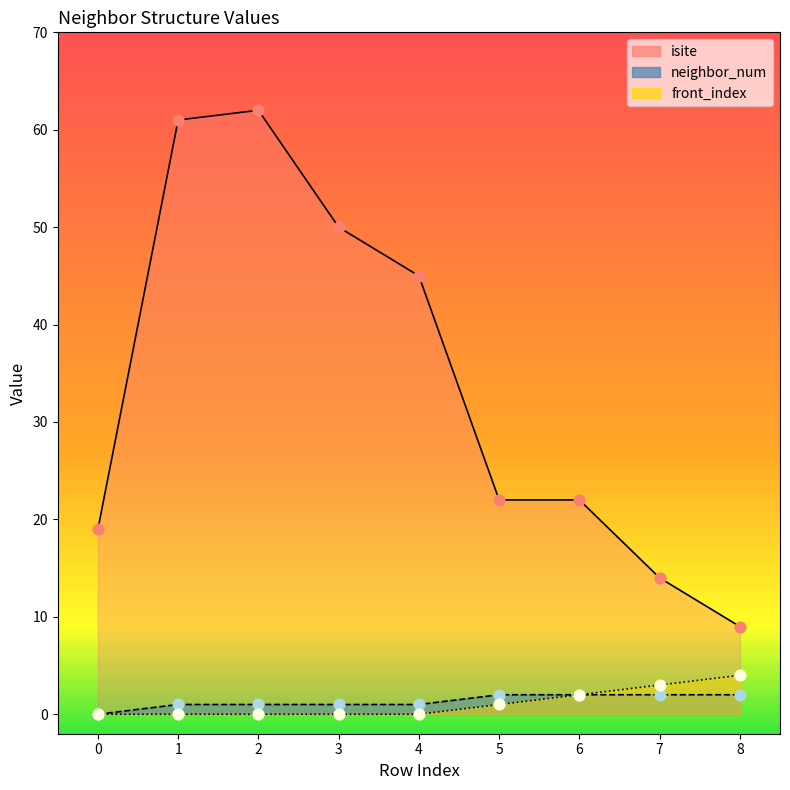

What is the total value across all series at 2?

63